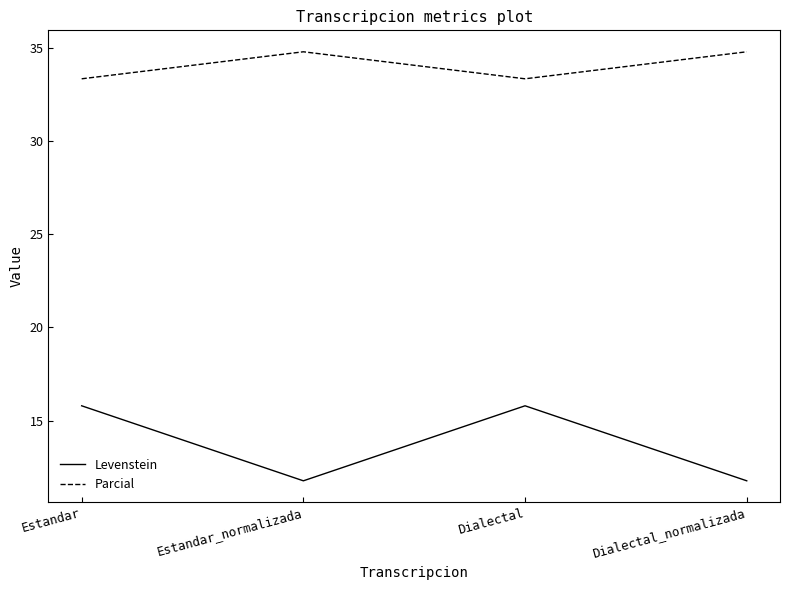

Reading right to left, transcribe all the data shown in this chart.

Levenstein: Dialectal_normalizada=11.8	Dialectal=15.8	Estandar_normalizada=11.8	Estandar=15.8
Parcial: Dialectal_normalizada=34.8	Dialectal=33.3	Estandar_normalizada=34.8	Estandar=33.3